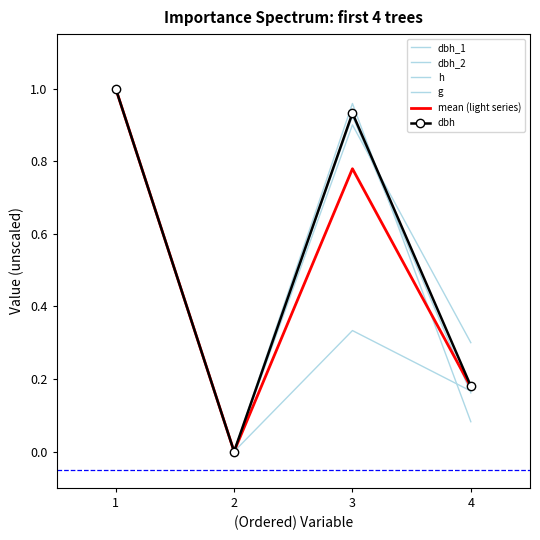

What is the greatest value displayed?

1.0